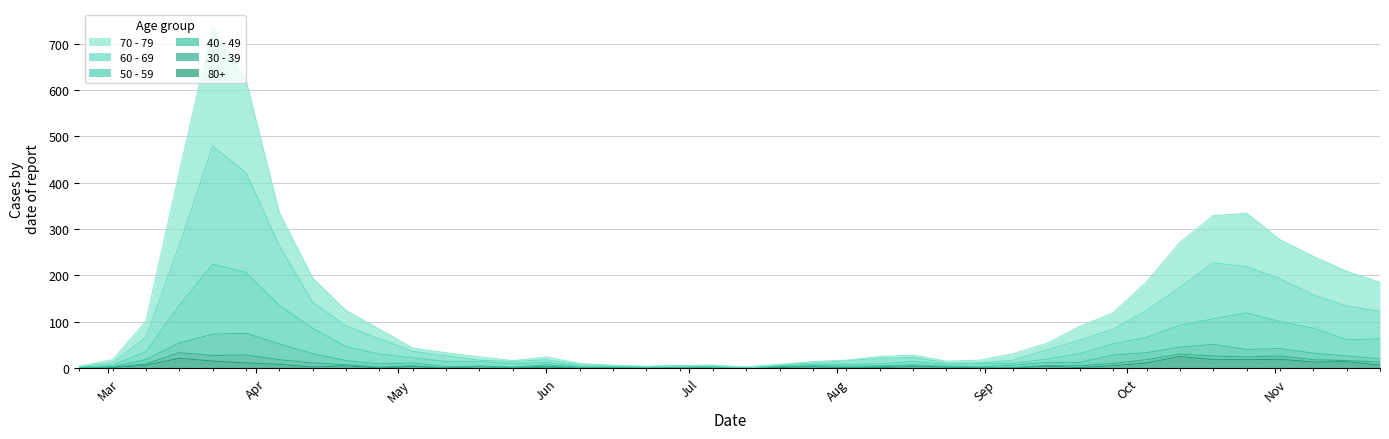

How many interior local valleys does the 60 - 69 series have?

3